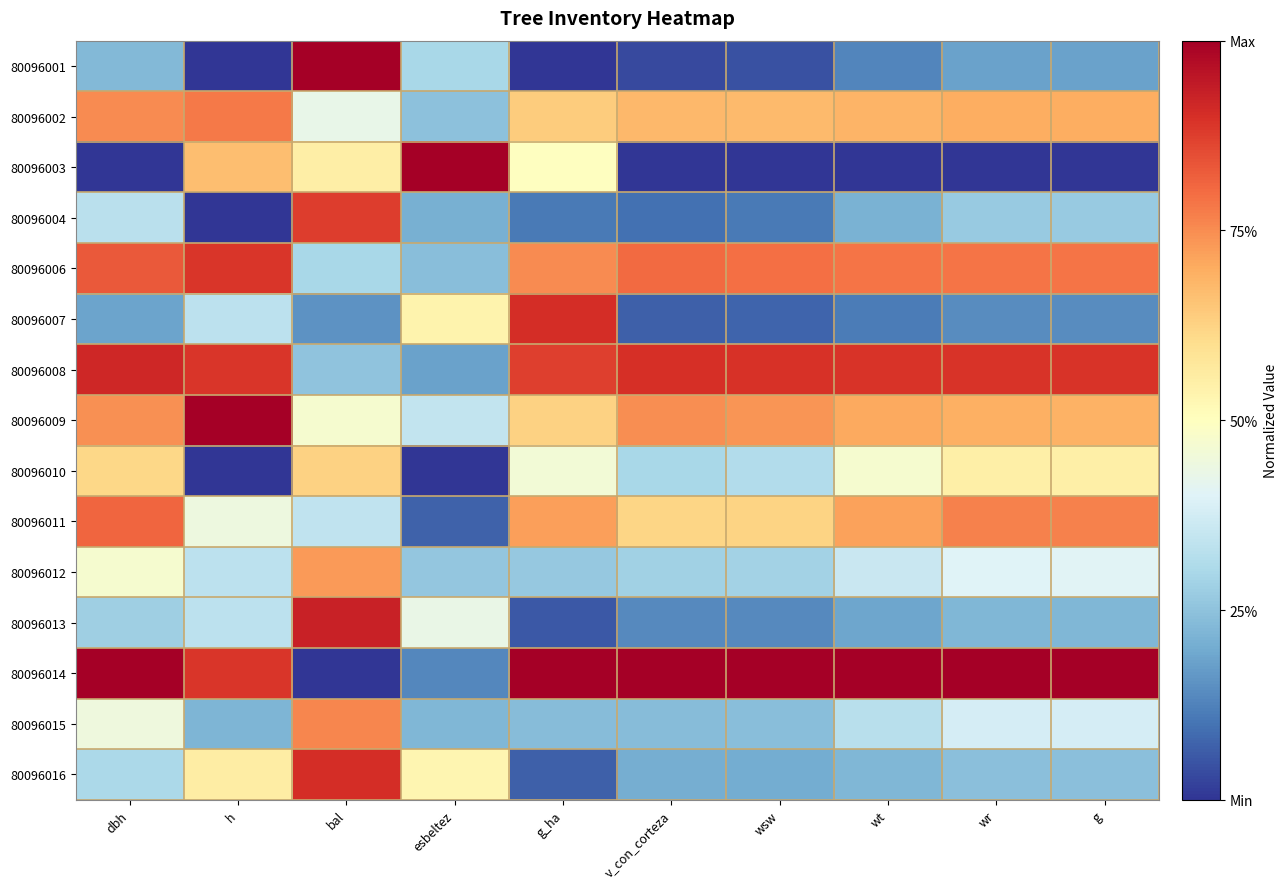

Reading left to right, what are all the values shown in this chart?

80096001: dbh=0.2	h=0.0	bal=1.0	esbeltez=0.3	g_ha=0.0	v_con_corteza=0.0	wsw=0.0	wt=0.1	wr=0.2	g=0.2
80096002: dbh=0.8	h=0.8	bal=0.4	esbeltez=0.2	g_ha=0.6	v_con_corteza=0.7	wsw=0.7	wt=0.7	wr=0.7	g=0.7
80096003: dbh=0.0	h=0.7	bal=0.6	esbeltez=1.0	g_ha=0.5	v_con_corteza=0.0	wsw=0.0	wt=0.0	wr=0.0	g=0.0
80096004: dbh=0.3	h=0.0	bal=0.9	esbeltez=0.2	g_ha=0.1	v_con_corteza=0.1	wsw=0.1	wt=0.2	wr=0.3	g=0.3
80096006: dbh=0.8	h=0.9	bal=0.3	esbeltez=0.2	g_ha=0.8	v_con_corteza=0.8	wsw=0.8	wt=0.8	wr=0.8	g=0.8
80096007: dbh=0.2	h=0.3	bal=0.2	esbeltez=0.5	g_ha=0.9	v_con_corteza=0.1	wsw=0.1	wt=0.1	wr=0.1	g=0.1
80096008: dbh=0.9	h=0.9	bal=0.3	esbeltez=0.2	g_ha=0.9	v_con_corteza=0.9	wsw=0.9	wt=0.9	wr=0.9	g=0.9
80096009: dbh=0.7	h=1.0	bal=0.5	esbeltez=0.3	g_ha=0.6	v_con_corteza=0.7	wsw=0.7	wt=0.7	wr=0.7	g=0.7
80096010: dbh=0.6	h=0.0	bal=0.6	esbeltez=0.0	g_ha=0.5	v_con_corteza=0.3	wsw=0.3	wt=0.5	wr=0.6	g=0.6
80096011: dbh=0.8	h=0.4	bal=0.3	esbeltez=0.1	g_ha=0.7	v_con_corteza=0.6	wsw=0.6	wt=0.7	wr=0.8	g=0.8
80096012: dbh=0.5	h=0.3	bal=0.7	esbeltez=0.3	g_ha=0.3	v_con_corteza=0.3	wsw=0.3	wt=0.4	wr=0.4	g=0.4
80096013: dbh=0.3	h=0.3	bal=0.9	esbeltez=0.4	g_ha=0.1	v_con_corteza=0.1	wsw=0.1	wt=0.2	wr=0.2	g=0.2
80096014: dbh=1.0	h=0.9	bal=0.0	esbeltez=0.1	g_ha=1.0	v_con_corteza=1.0	wsw=1.0	wt=1.0	wr=1.0	g=1.0
80096015: dbh=0.4	h=0.2	bal=0.8	esbeltez=0.2	g_ha=0.2	v_con_corteza=0.2	wsw=0.2	wt=0.3	wr=0.4	g=0.4
80096016: dbh=0.3	h=0.6	bal=0.9	esbeltez=0.5	g_ha=0.1	v_con_corteza=0.2	wsw=0.2	wt=0.2	wr=0.2	g=0.2